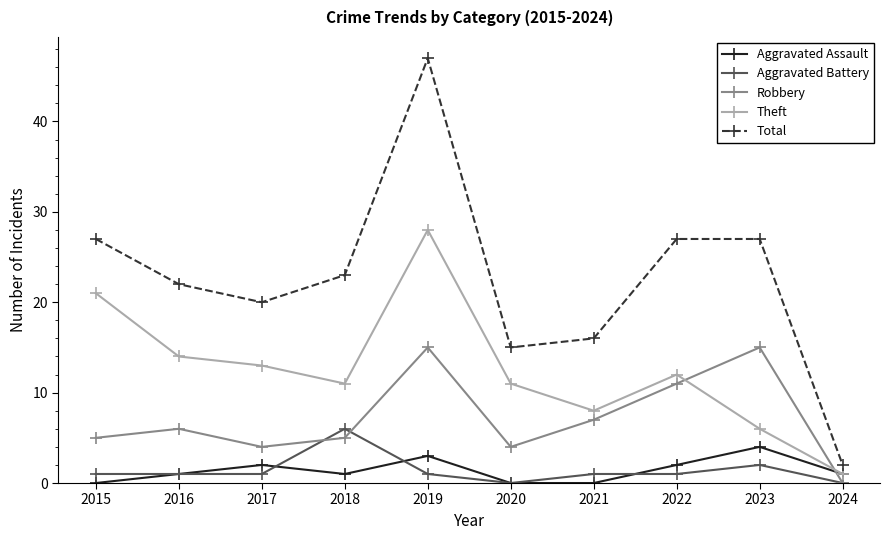

Reading left to right, extract all data points from this chart.

Aggravated Assault: 0	1	2	1	3	0	0	2	4	1
Aggravated Battery: 1	1	1	6	1	0	1	1	2	0
Robbery: 5	6	4	5	15	4	7	11	15	0
Theft: 21	14	13	11	28	11	8	12	6	1
Total: 27	22	20	23	47	15	16	27	27	2